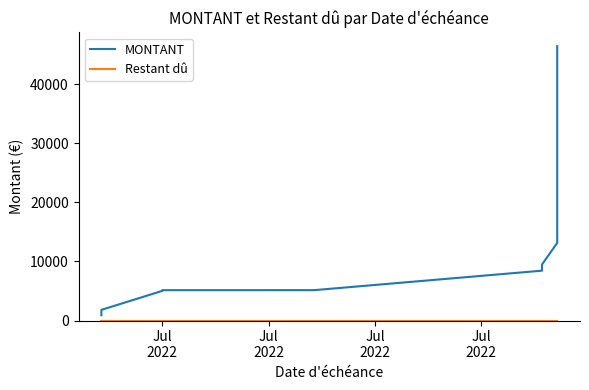

What is the difference between the second highest and second lowest values in the MONTANT series?

42993.8